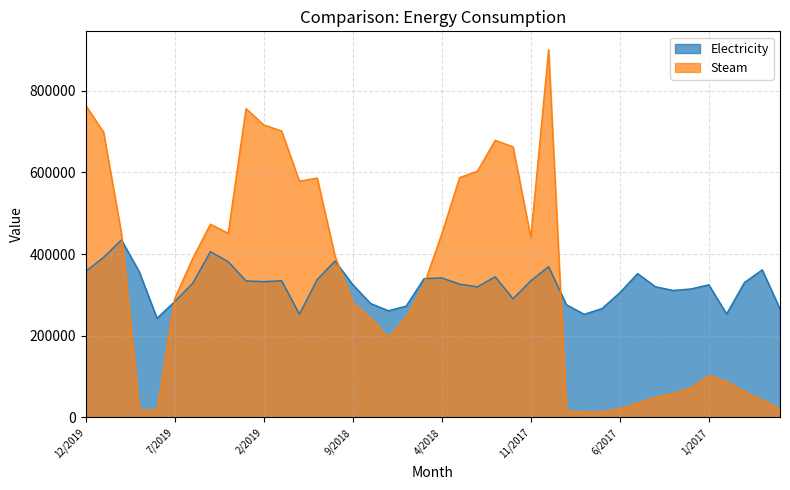

What is the change in value from 10/2019 to 4/2019?

-53332